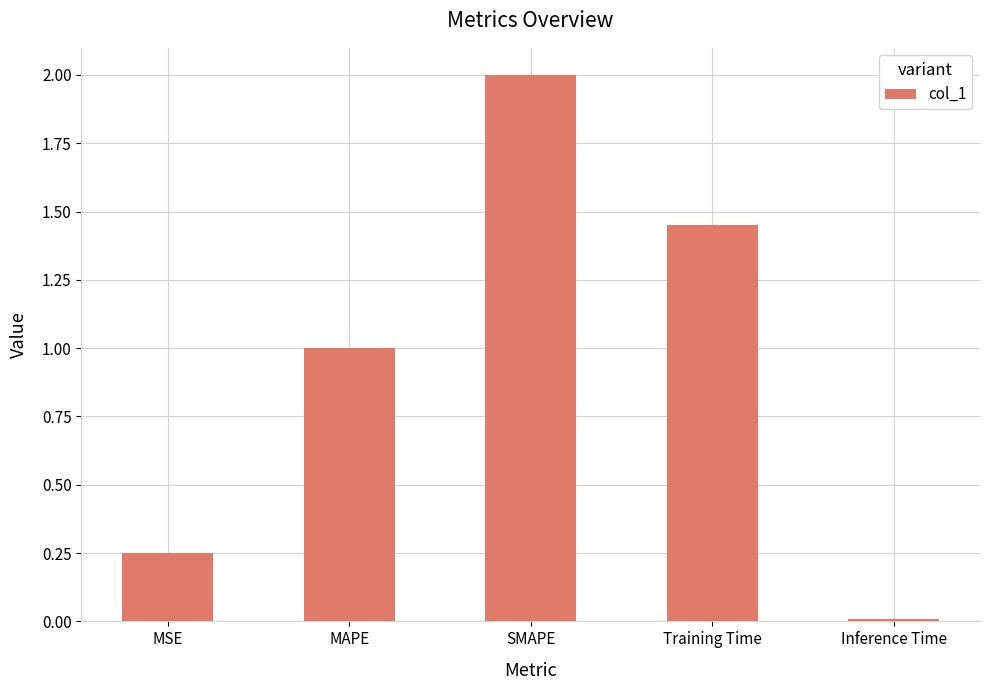

True or false: the data shows 1.0 at MAPE.

True